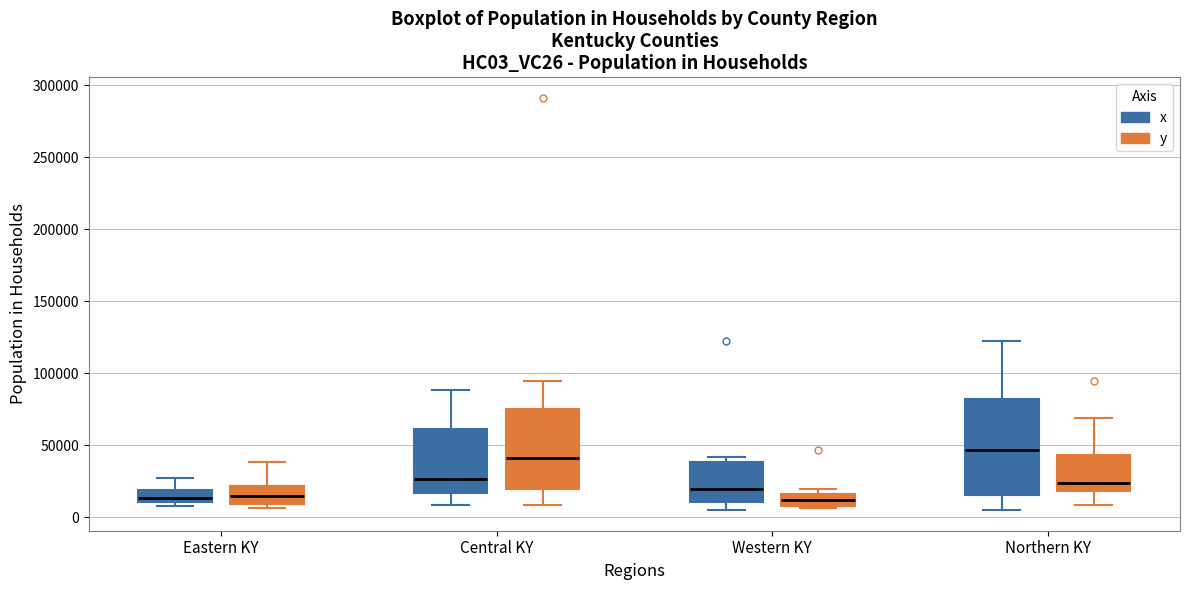

Where is the lower edge of the box for Western KY (x) on the y-axis? The values are not printed on the chart, so give them approximately, as read against the axis.

10000